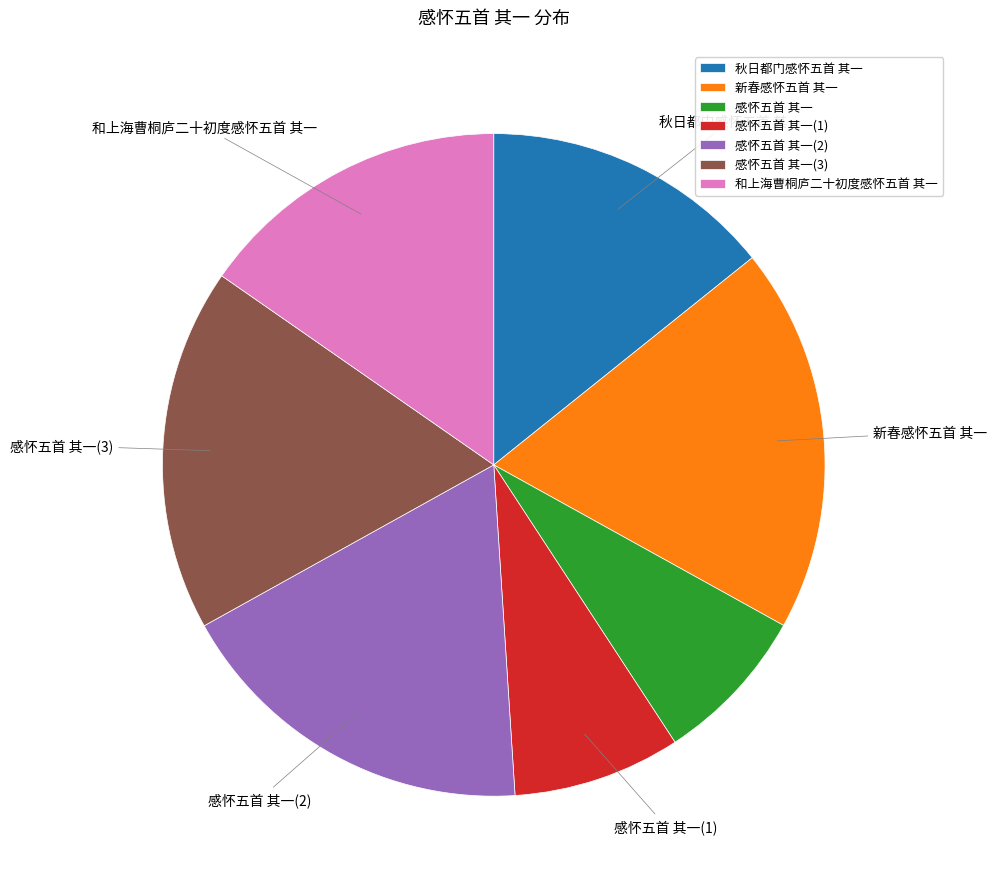

Is it true that 感怀五首 其一 is 27% of the pie?

False